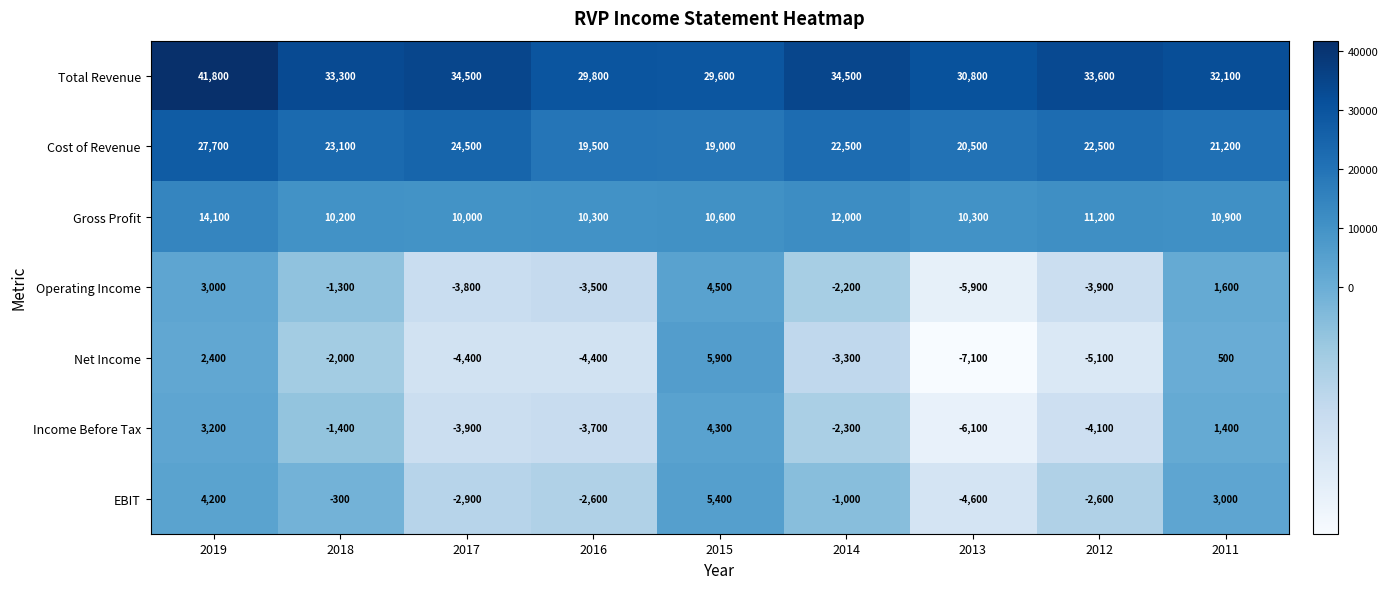

Is it true that Cost of Revenue equals 15214 at 2014?

False